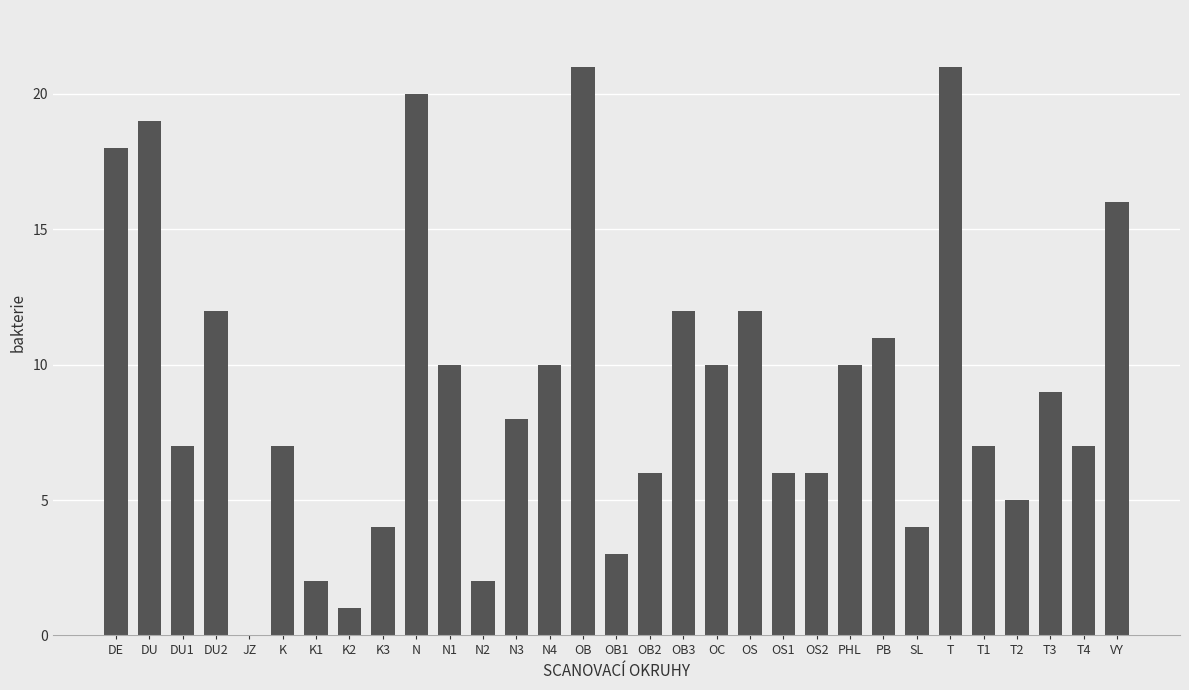

What is the greatest value displayed?

21